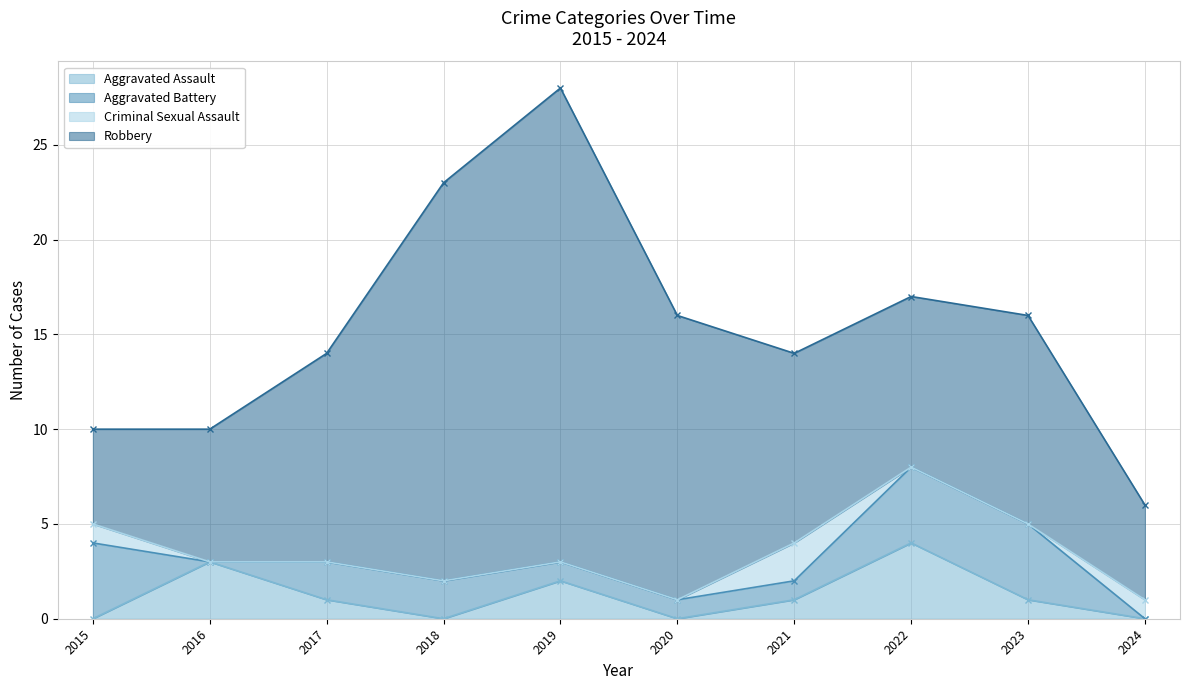

What is the difference between the highest and lowest values at 2022?

9